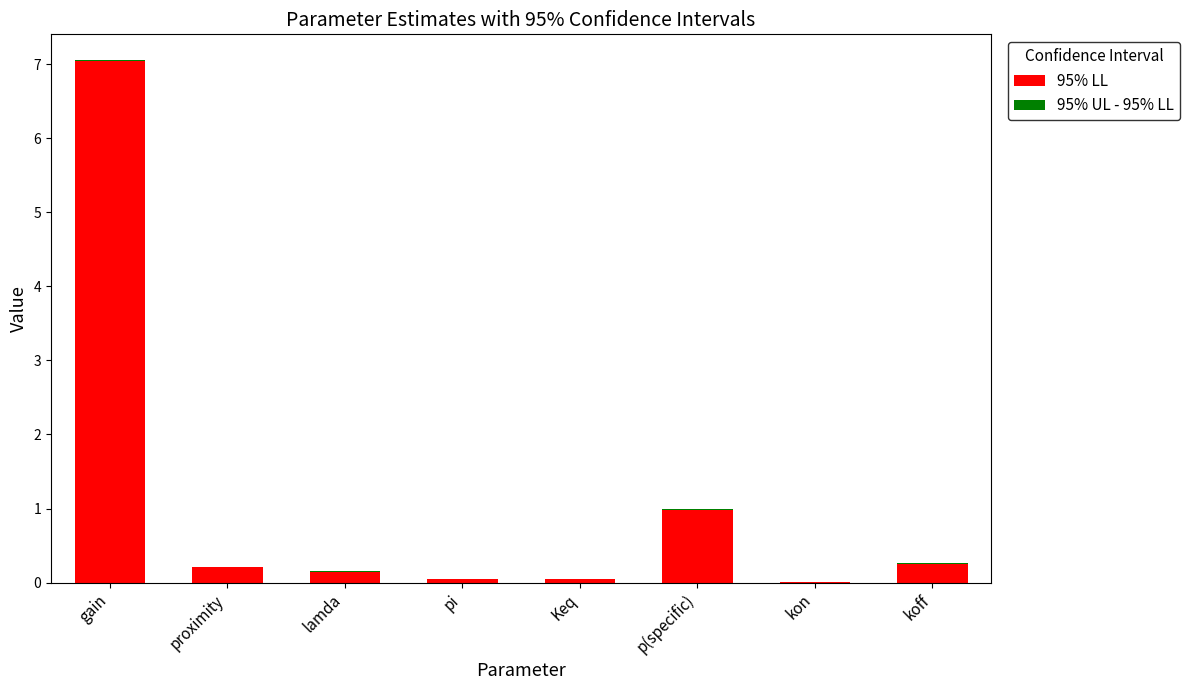

What is the total value across all series at Keq?

0.1